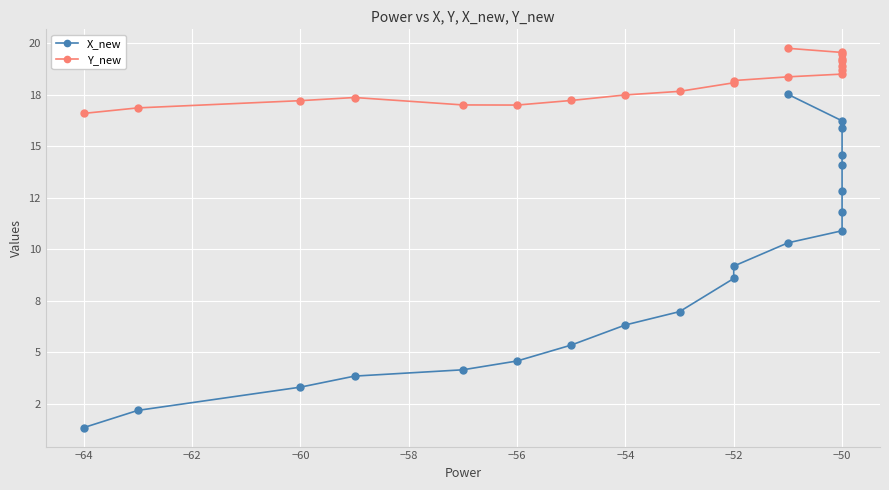

Which series has the largest total across all categories?

Y_new